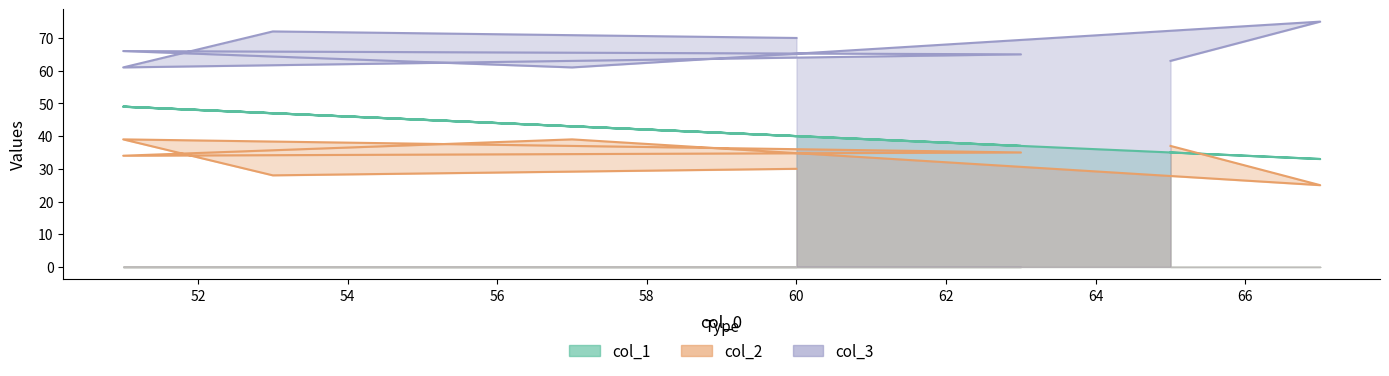

What is the difference between the maximum and second lowest values in the col_1 series?

14